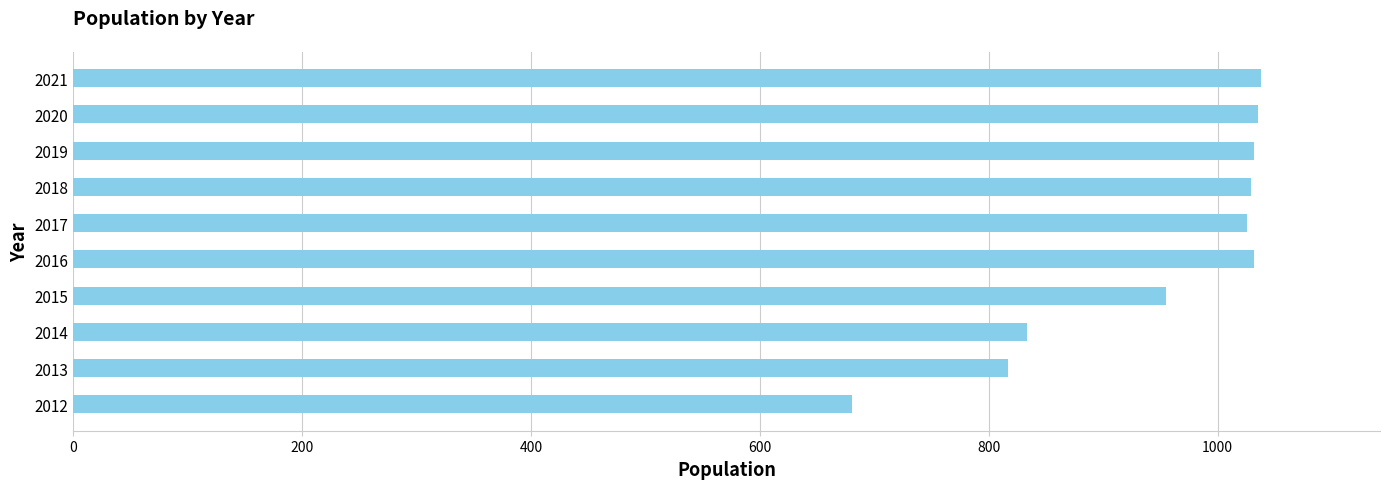

The value at 2018 is 1029. True or false?

True